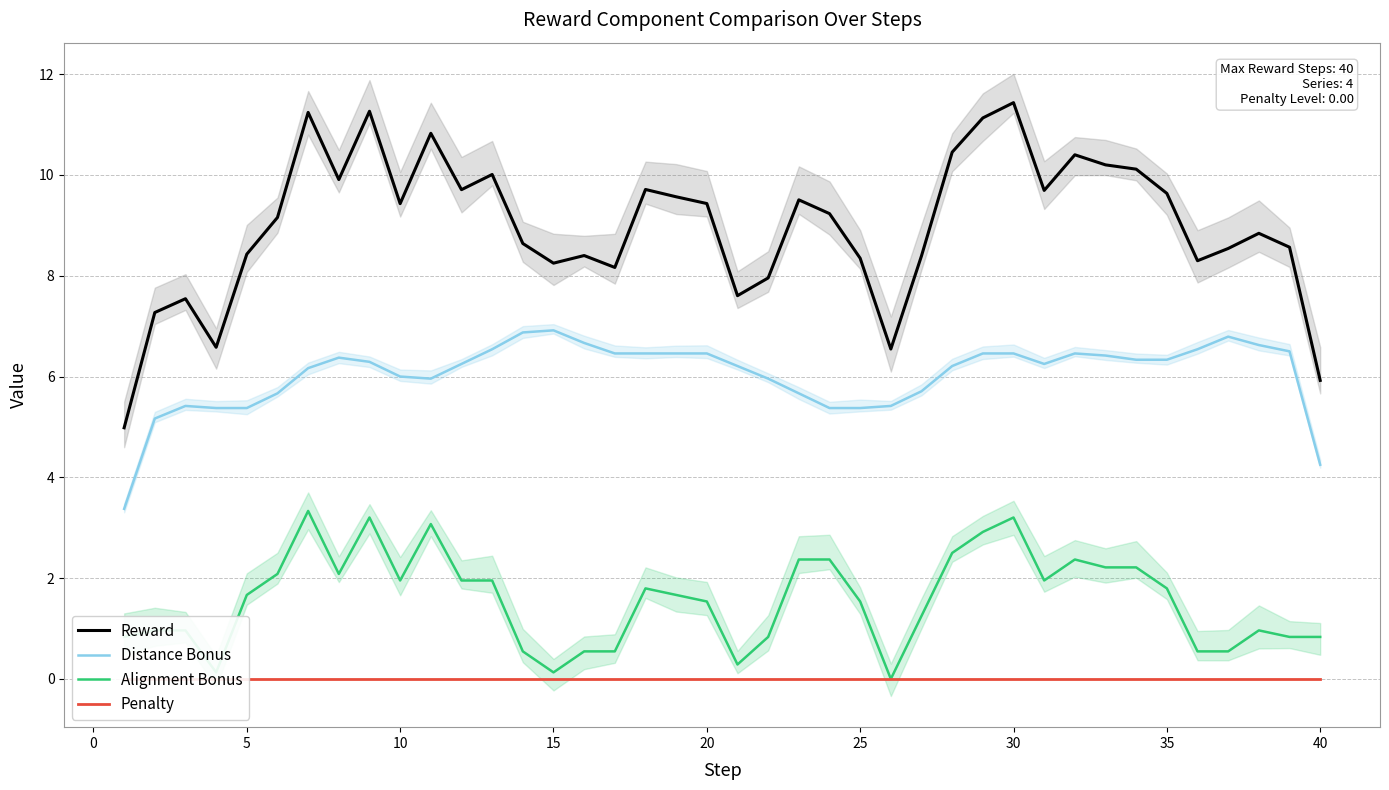

Which series has the widest spread of values?

Reward